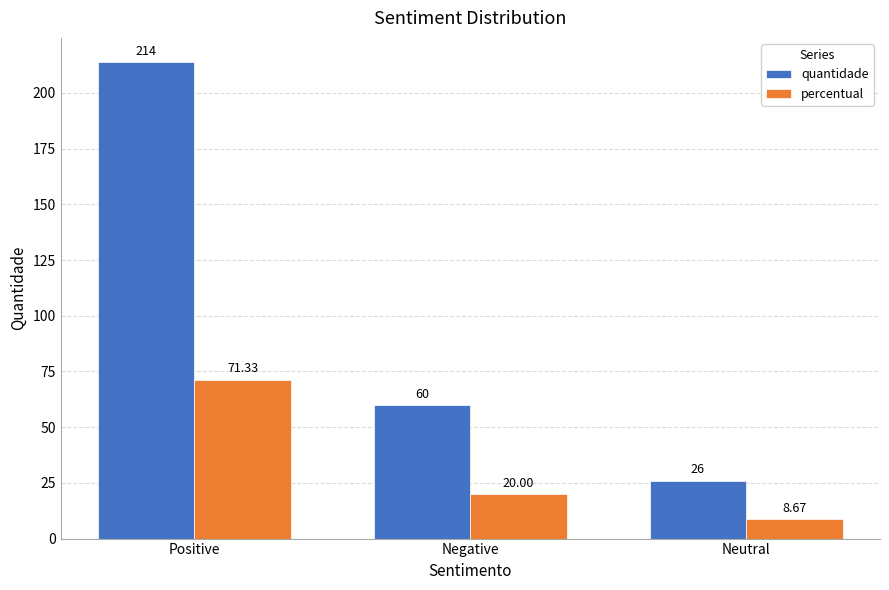

What is the difference between the maximum and minimum values in the quantidade series?

188.0